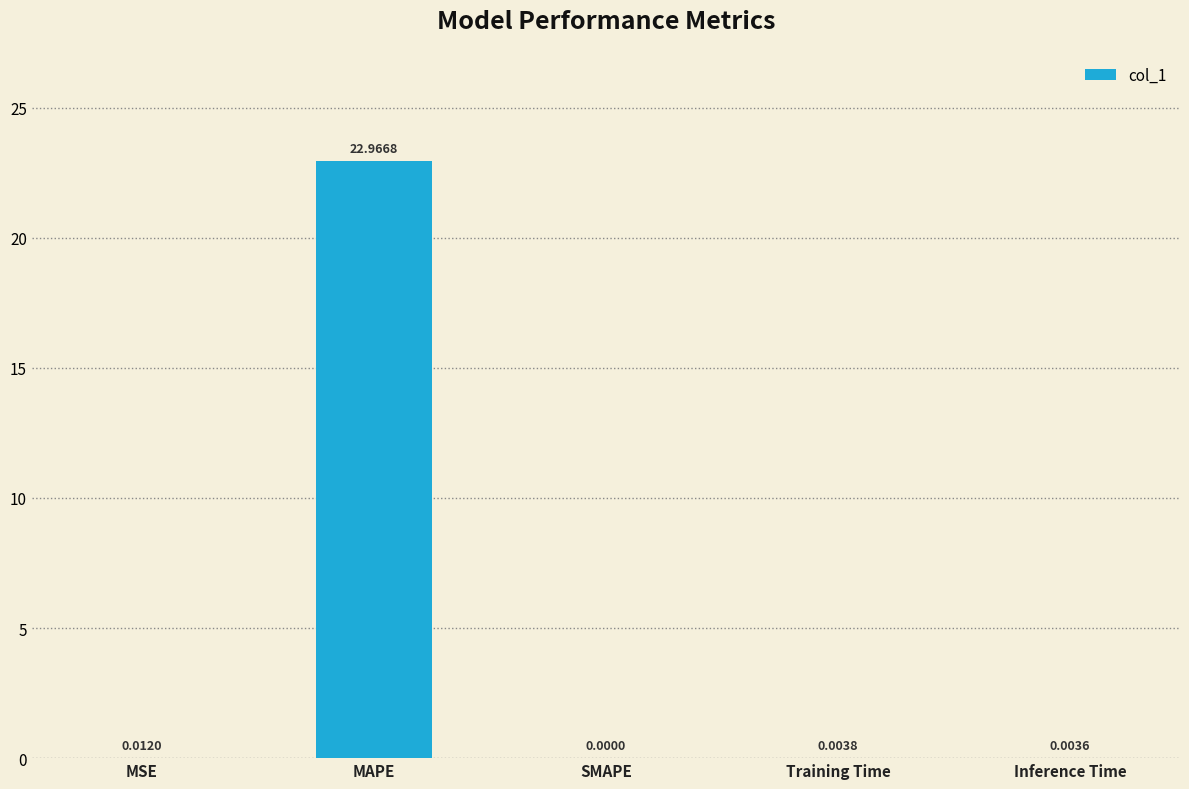

Are the bars horizontal?

No